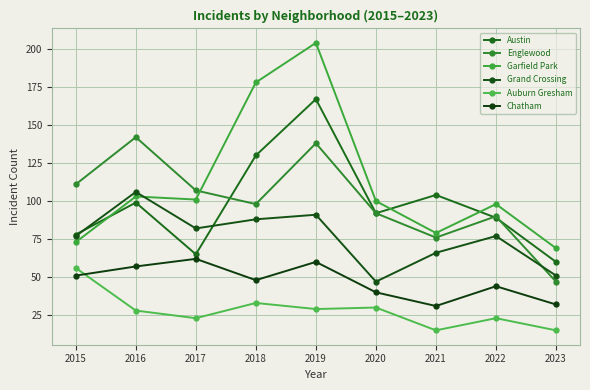

How many lines are shown in the chart?

6